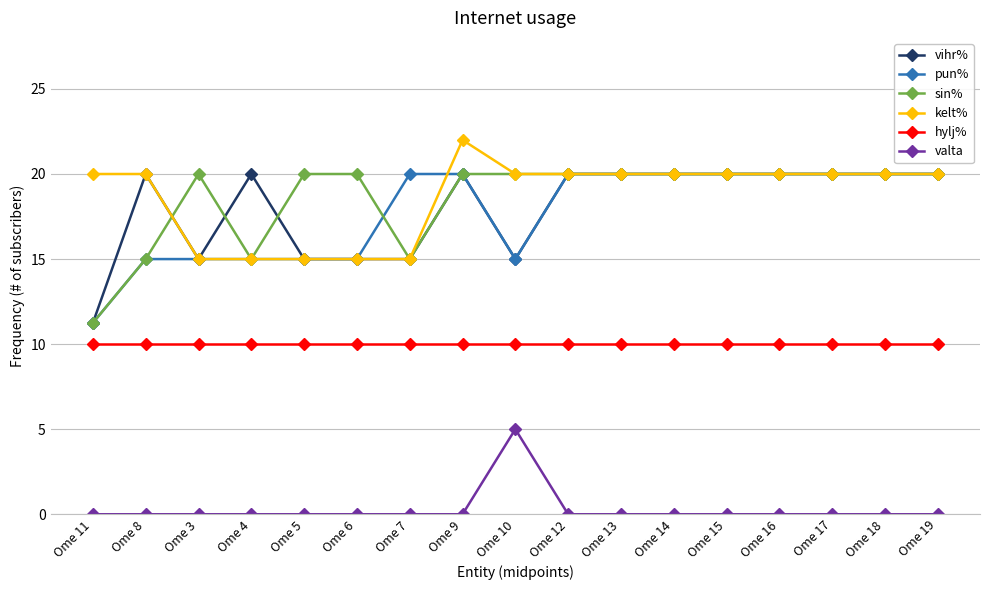

What is the greatest value displayed?

22.0